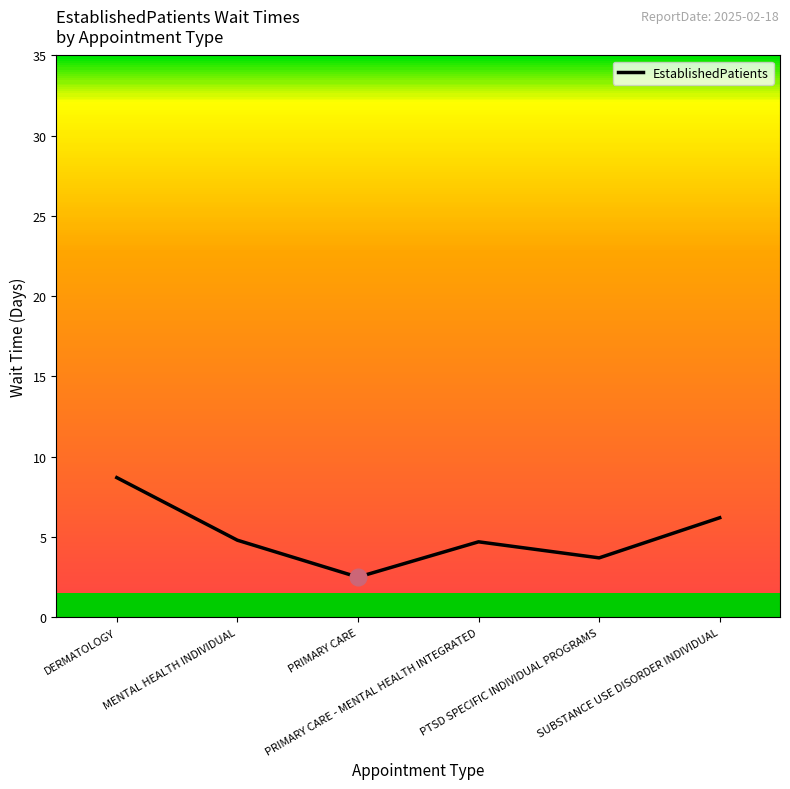

What is the average value?

5.1